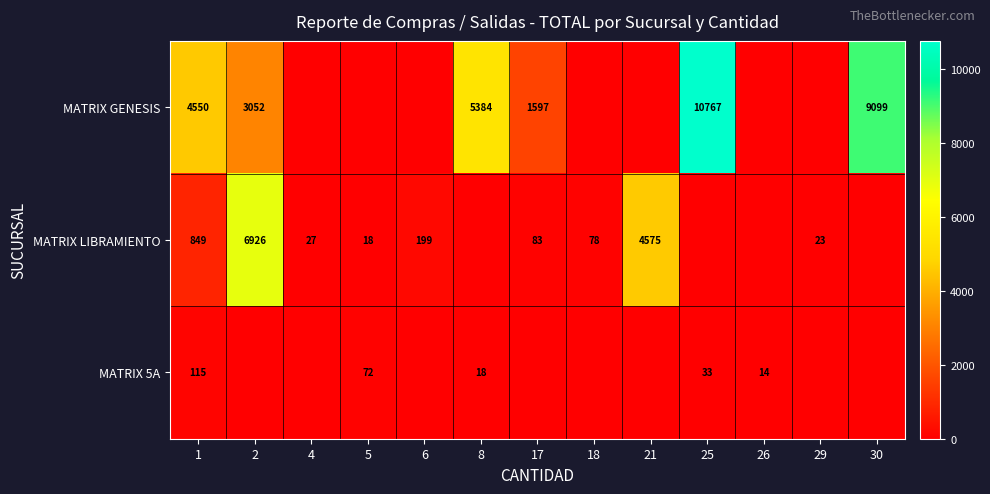

Is it true that MATRIX LIBRAMIENTO equals 16.2 at 29?

False